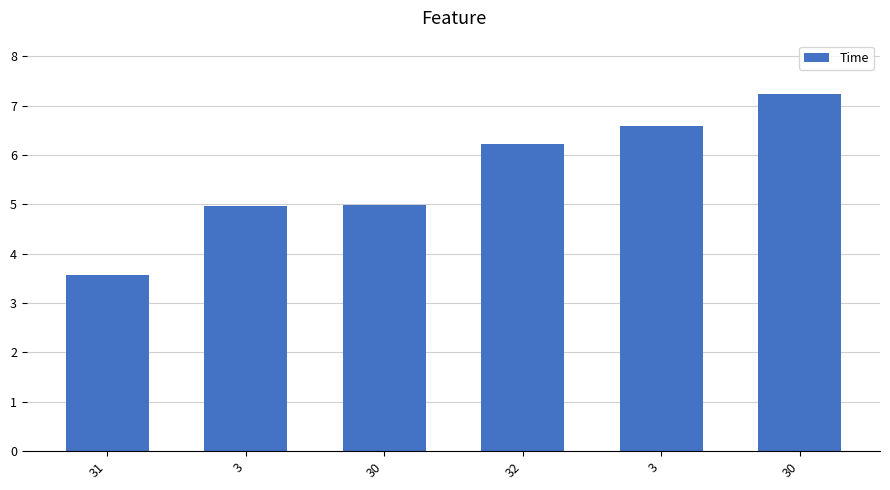

How many bars are there in total?

6